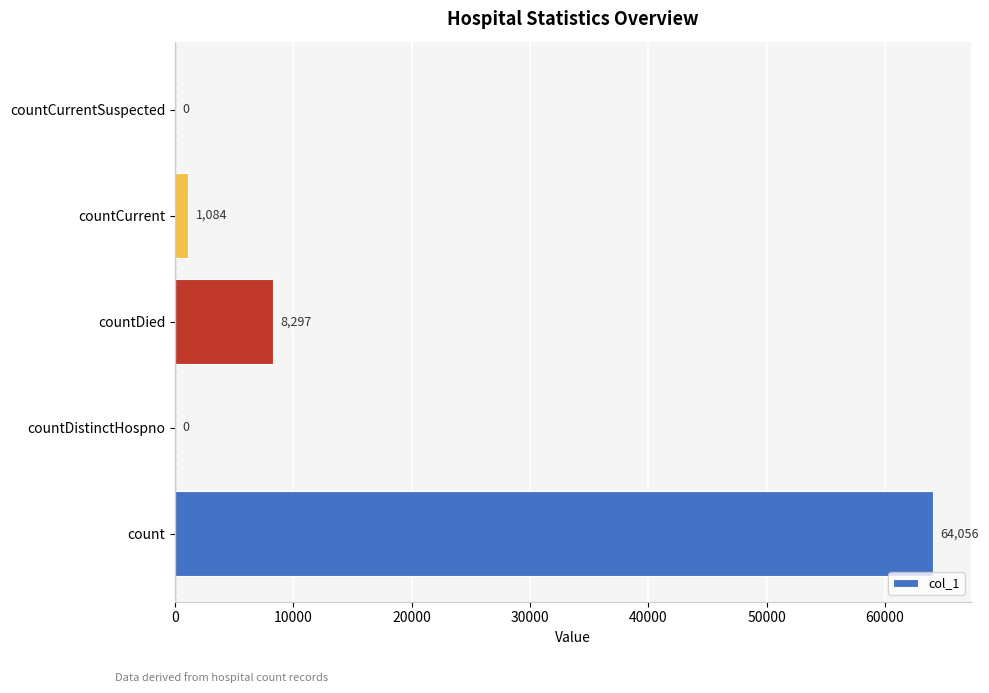

Reading top to bottom, extract all data points from this chart.

countCurrentSuspected=0	countCurrent=1084	countDied=8297	countDistinctHospno=0	count=64056